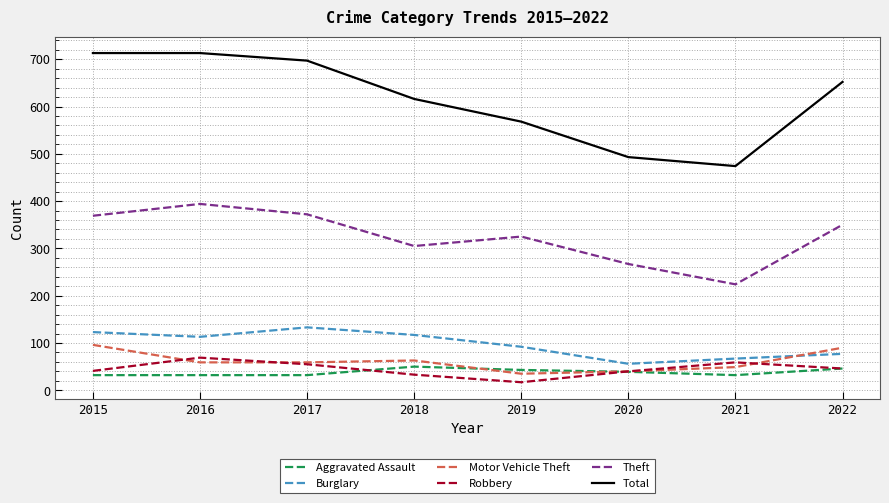

The Total series shows 697 at 2017. True or false?

True